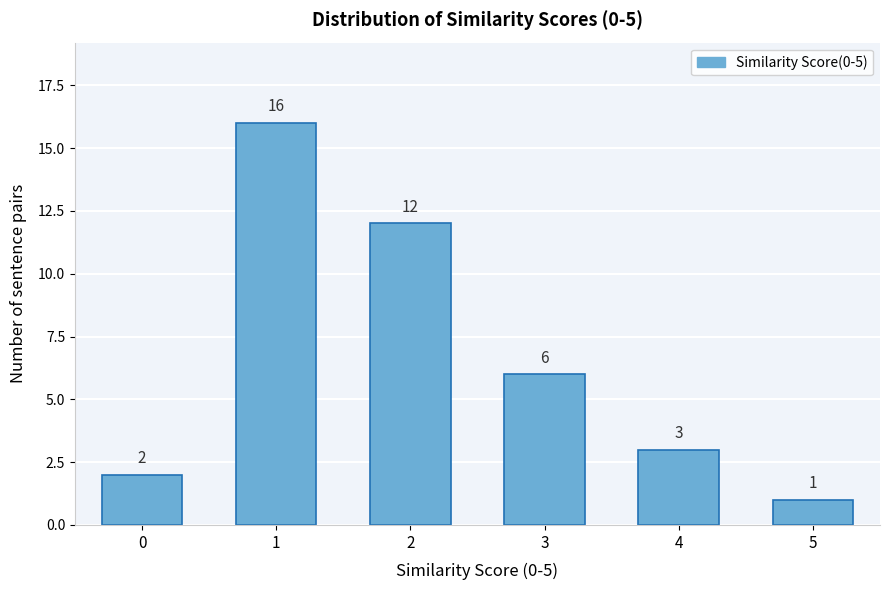

Reading left to right, transcribe all the data shown in this chart.

2	16	12	6	3	1